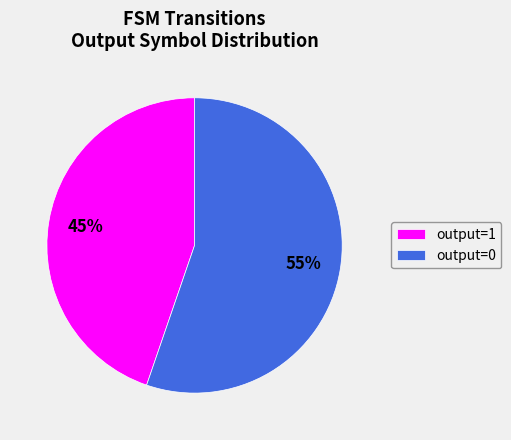

How many slices are in this pie chart?

2